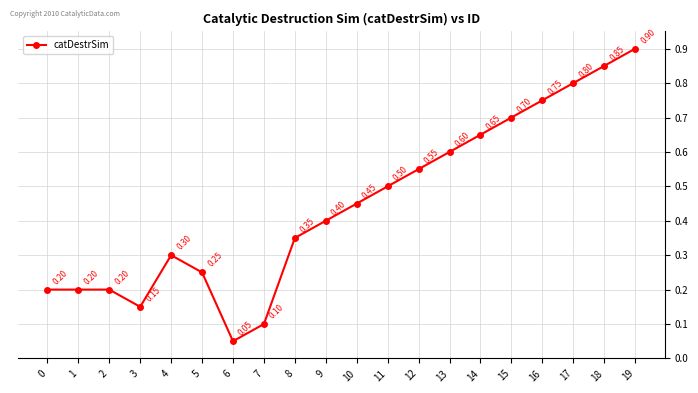

Between 8 and 14, which is larger?

14